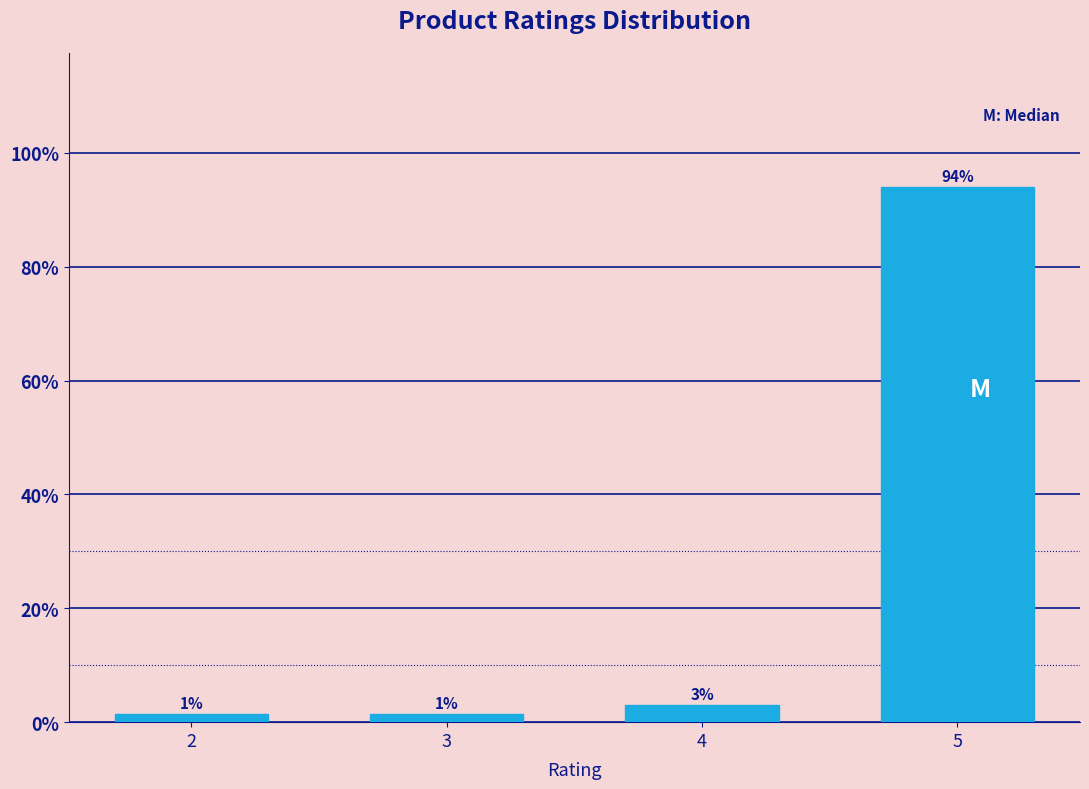

What is the value of the 1st bar from the left?

1.5